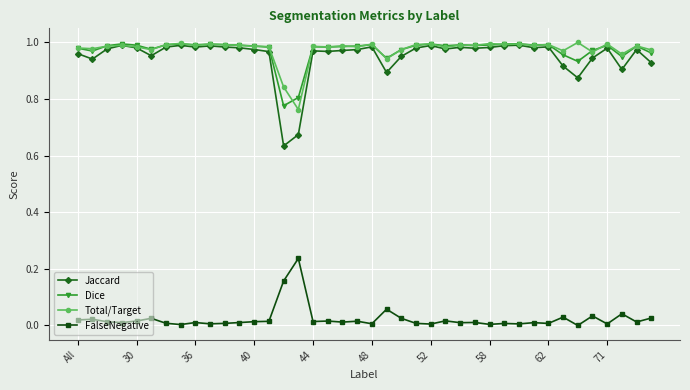

True or false: Dice has more than 2 points higher than both neighbors.

True